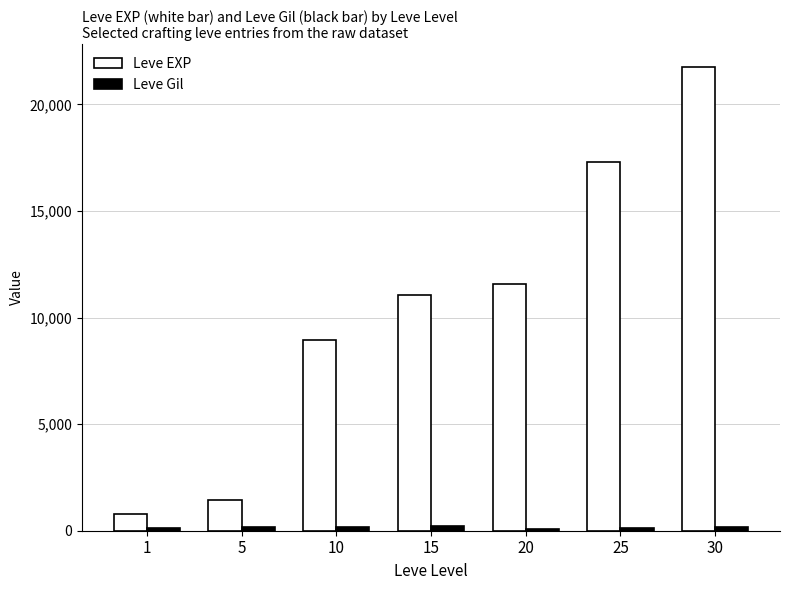

How many data points in Leve EXP are less than 11040?

3